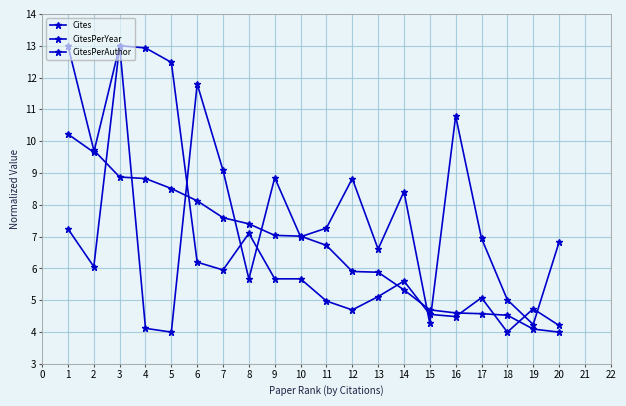

Does the chart have visible grid lines?

Yes